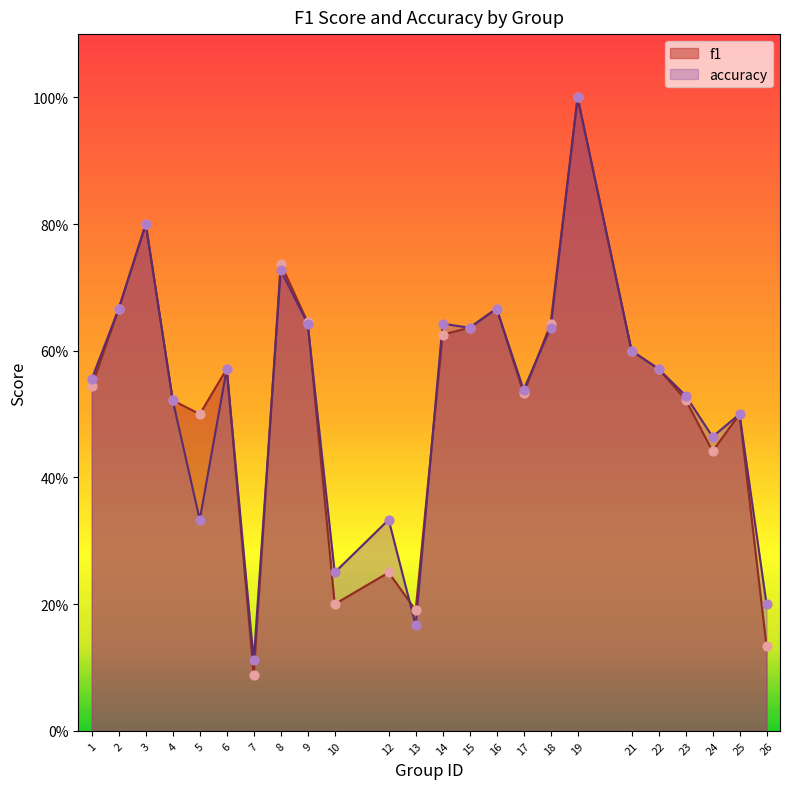

Which series contains the highest Y value?

f1